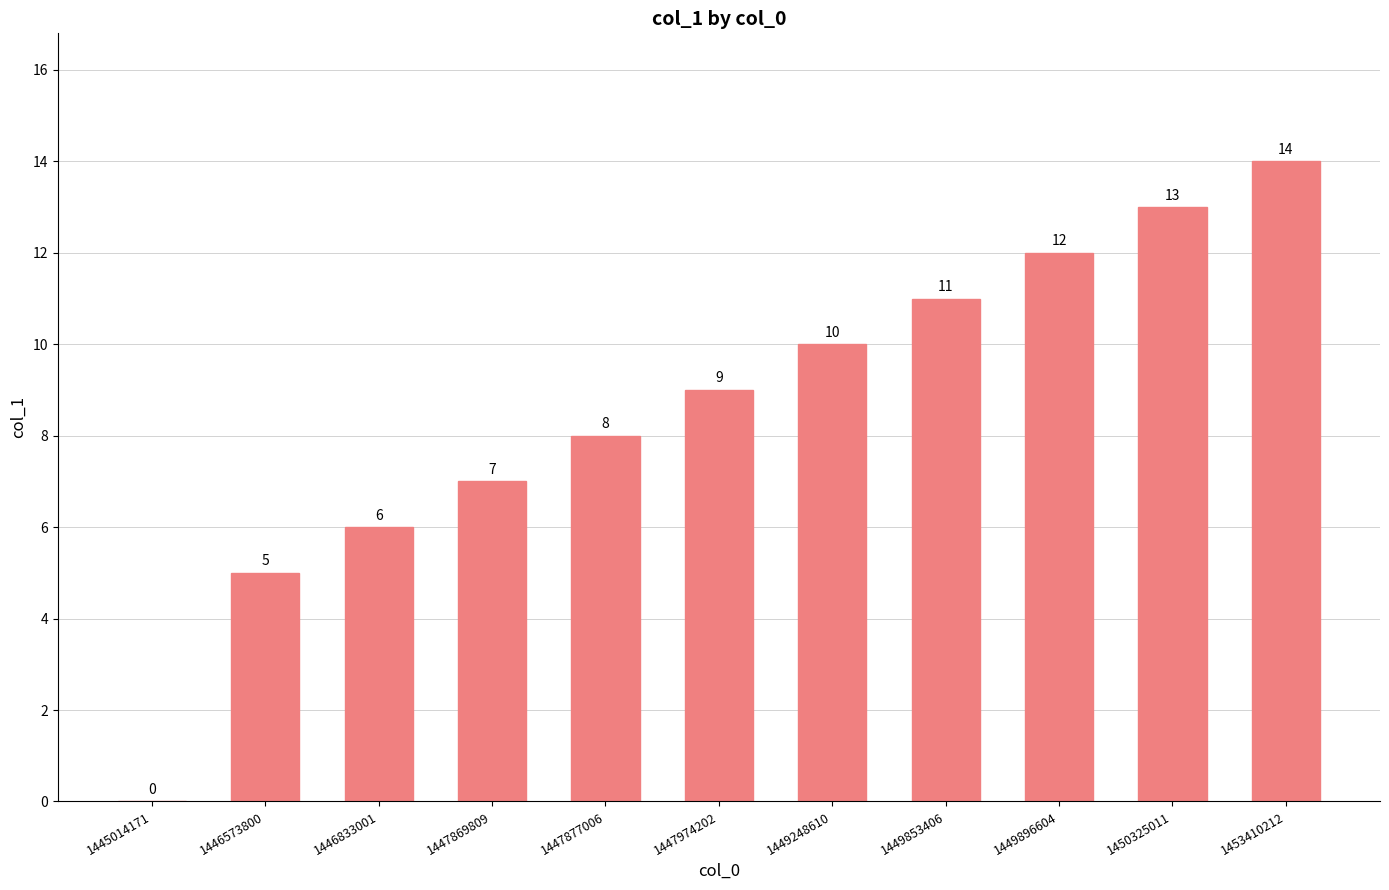

What is the average value?

9